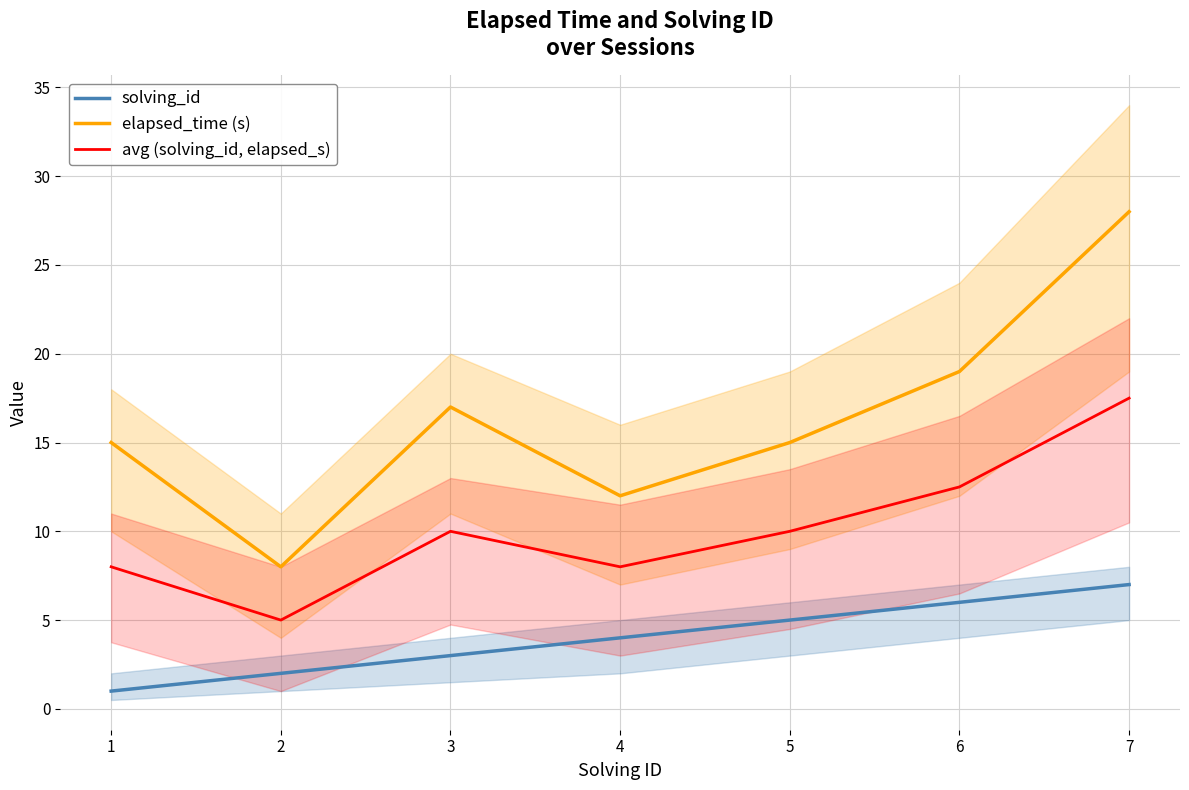

How many data points in avg (solving_id, elapsed_s) are less than 10?

3